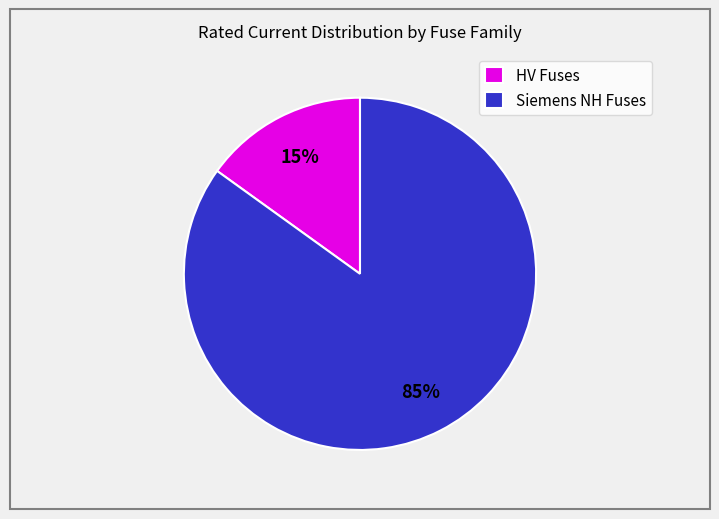

Which has a higher value, Siemens NH Fuses or HV Fuses?

Siemens NH Fuses